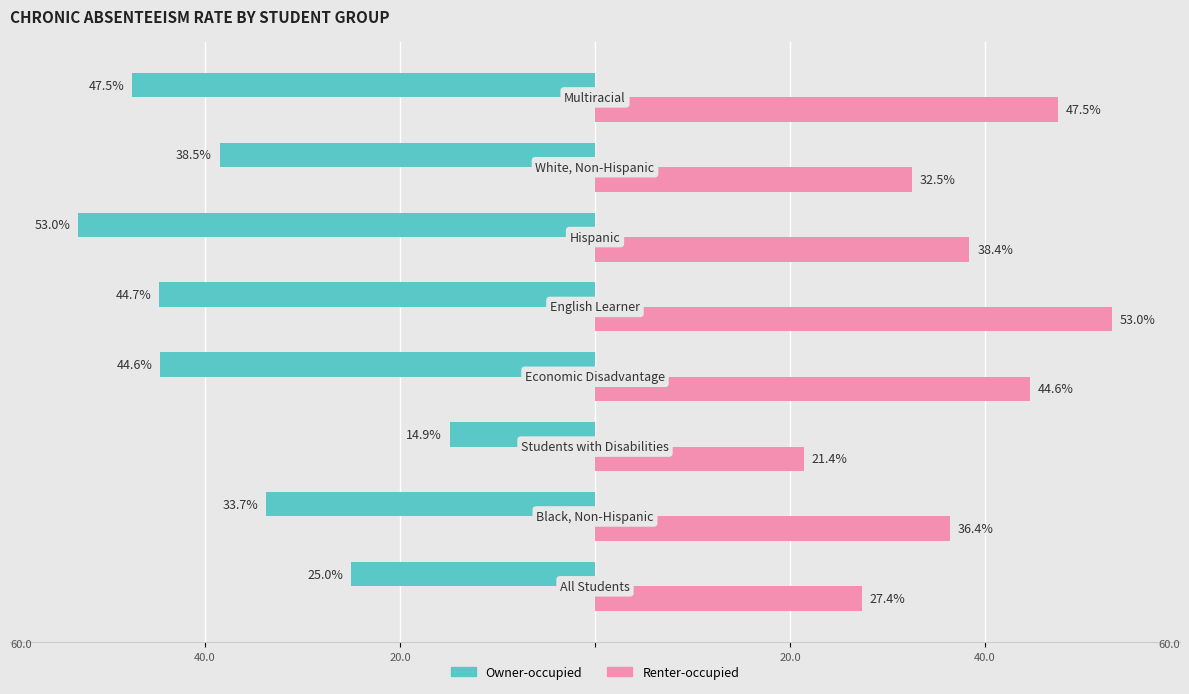

What is the sum of all Renter-occupied values?

301.2